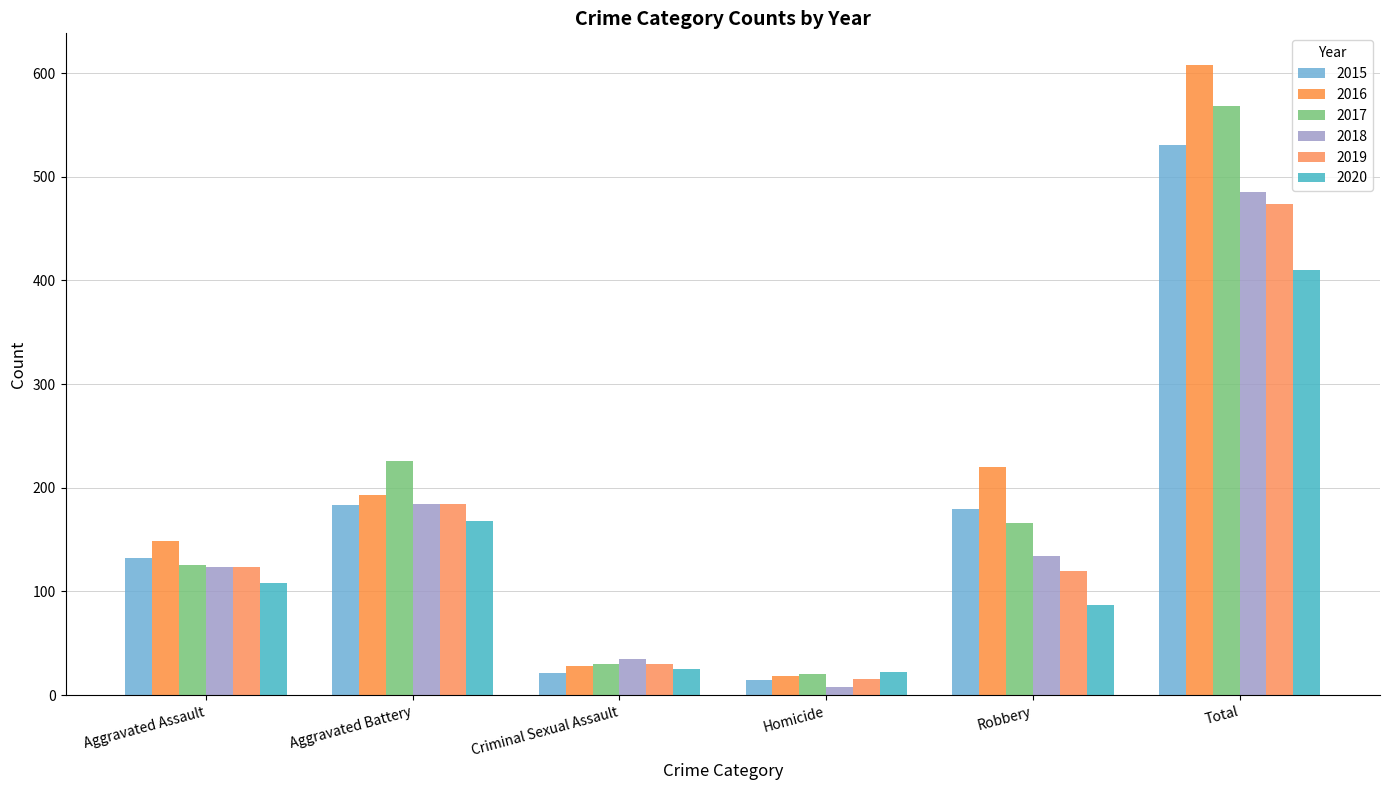

Is it true that 2016 equals 9 at Criminal Sexual Assault?

False